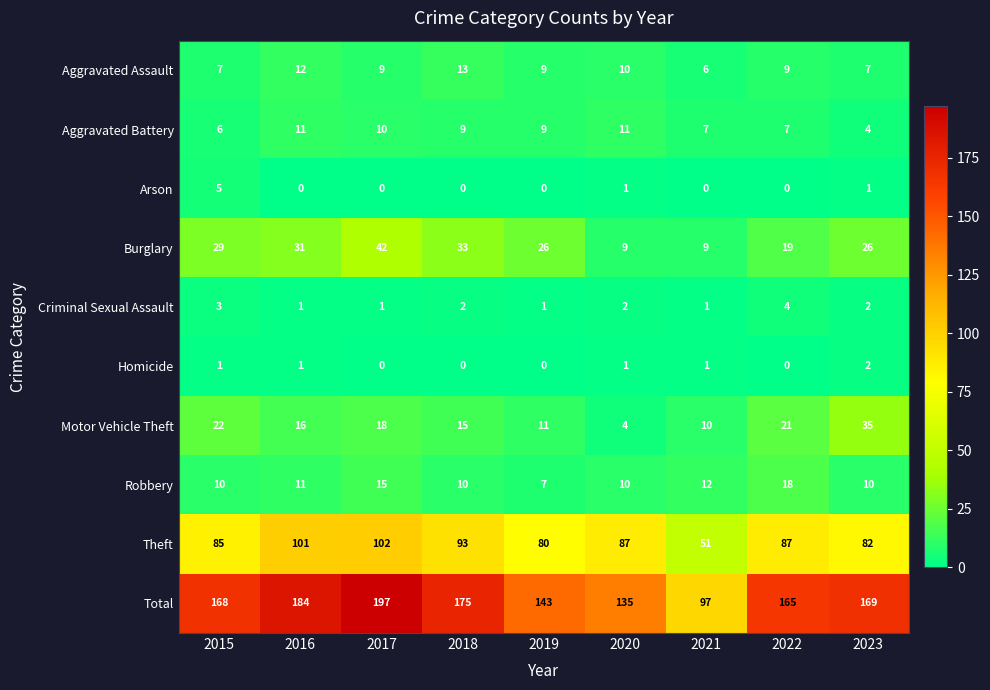

How many Criminal Sexual Assault values are between 1 and 2?

7